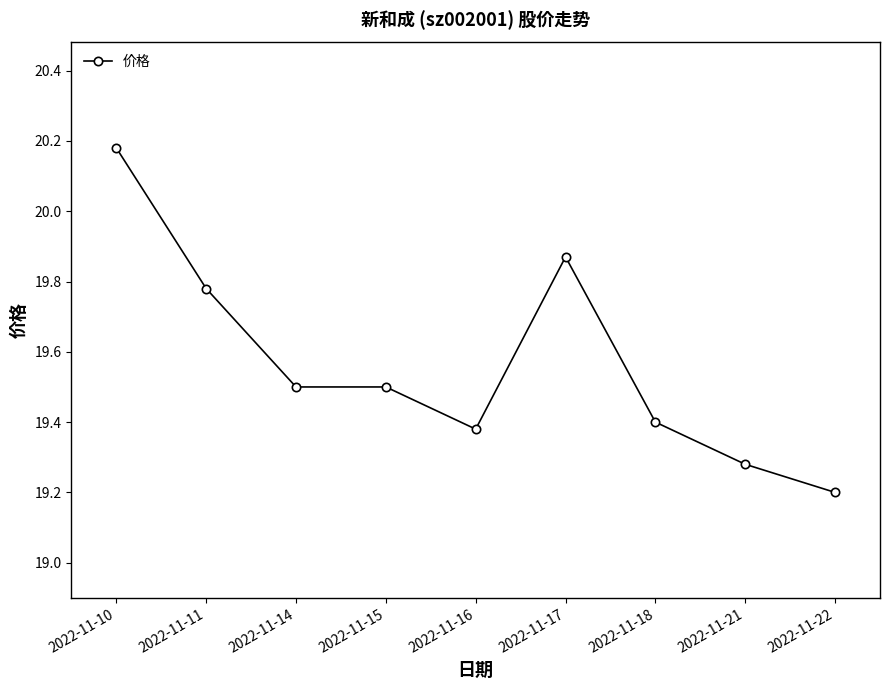

What is the average value?

19.6